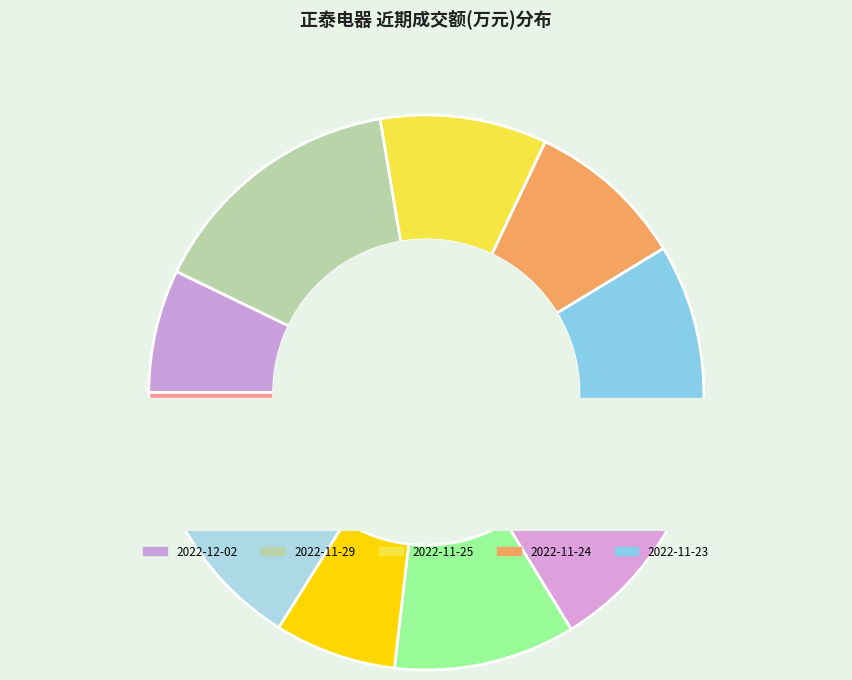

To the nearest percent, what is the combined percentage of 2022-11-14 and 2022-11-23?

25%